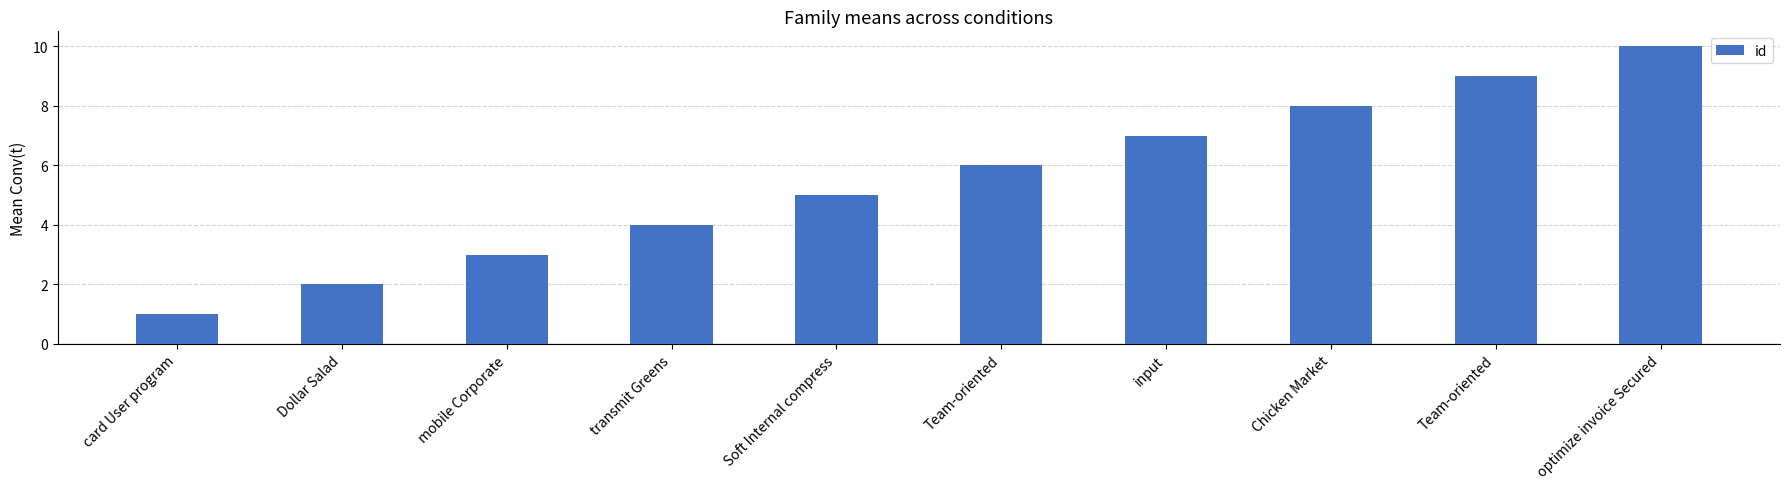

The chart shows a value of 5 at mobile Corporate. True or false?

False